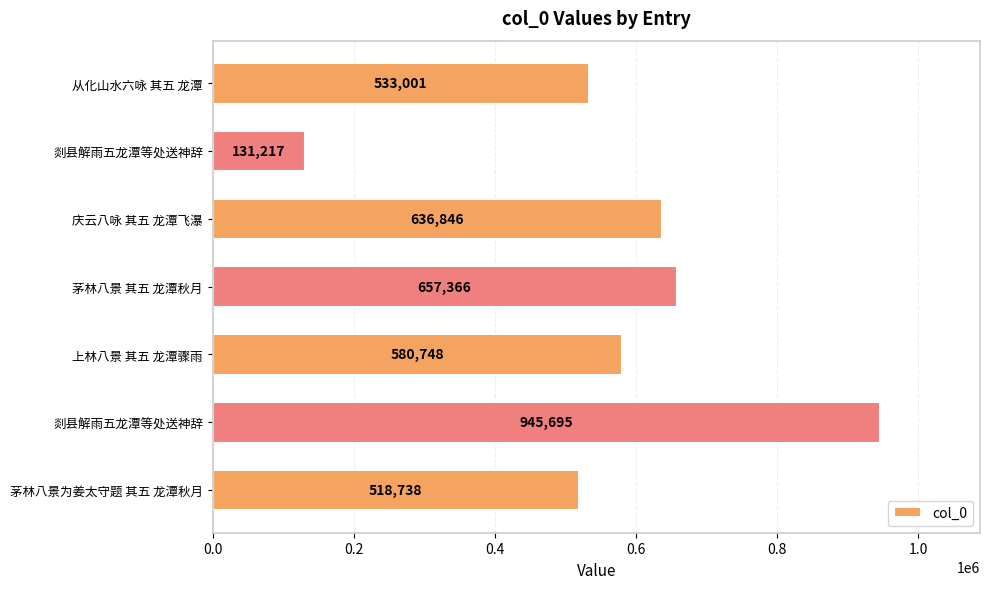

Does the chart contain any negative values?

No